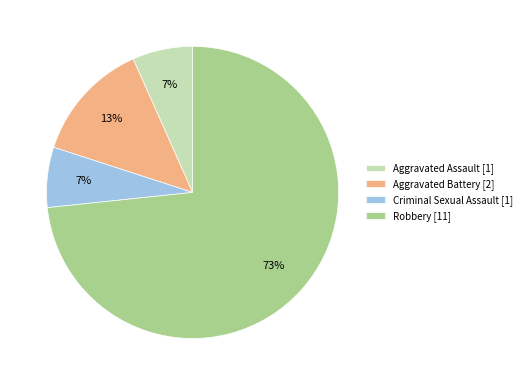

Is it true that Robbery is 61% of the pie?

False